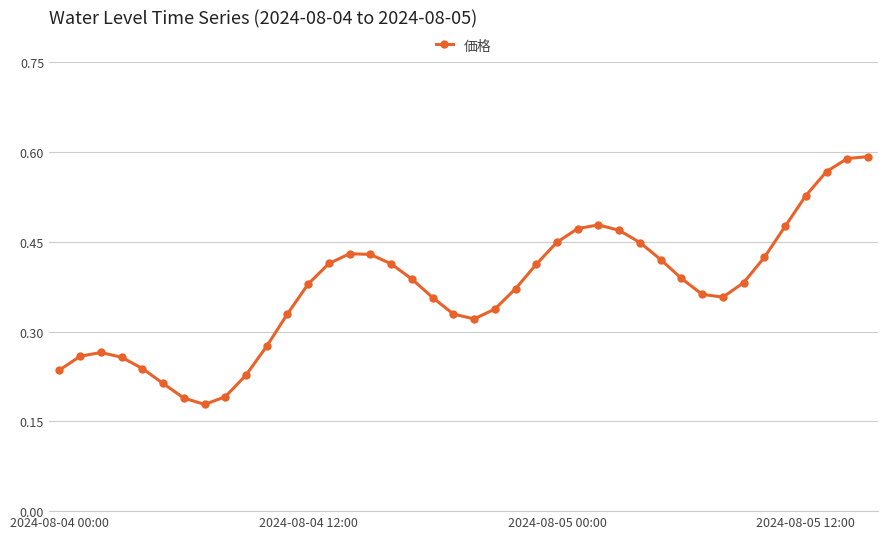

What is the sum of all values?

14.8